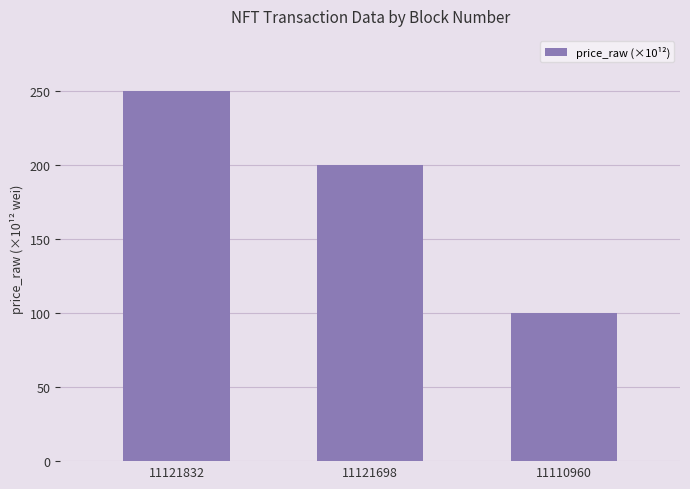

Which label corresponds to the smallest value in the chart?

11110960